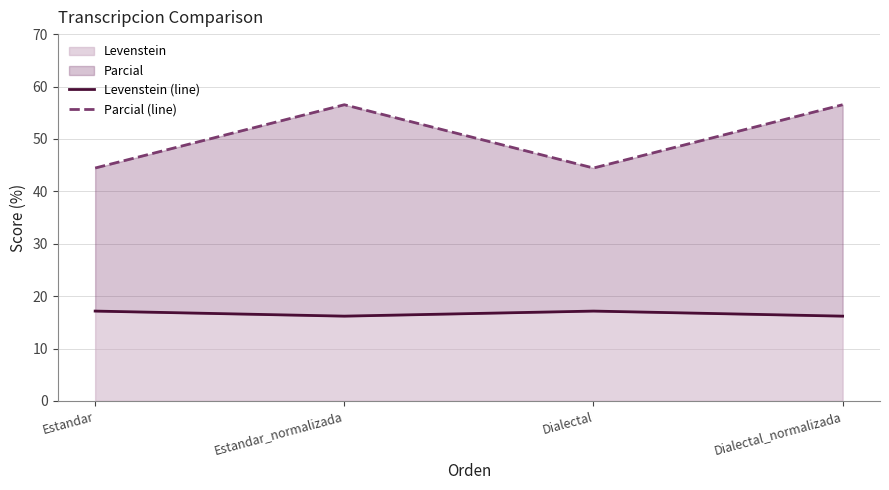

Where is Levenstein (line) nearest to the value 16?

Estandar_normalizada